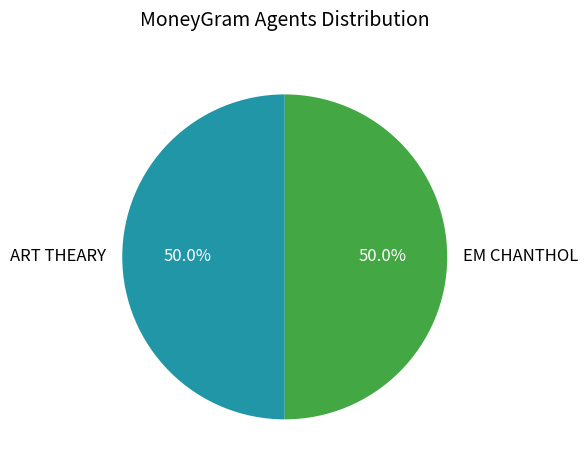

Combined, do ART THEARY and EM CHANTHOL account for over 50%?

Yes